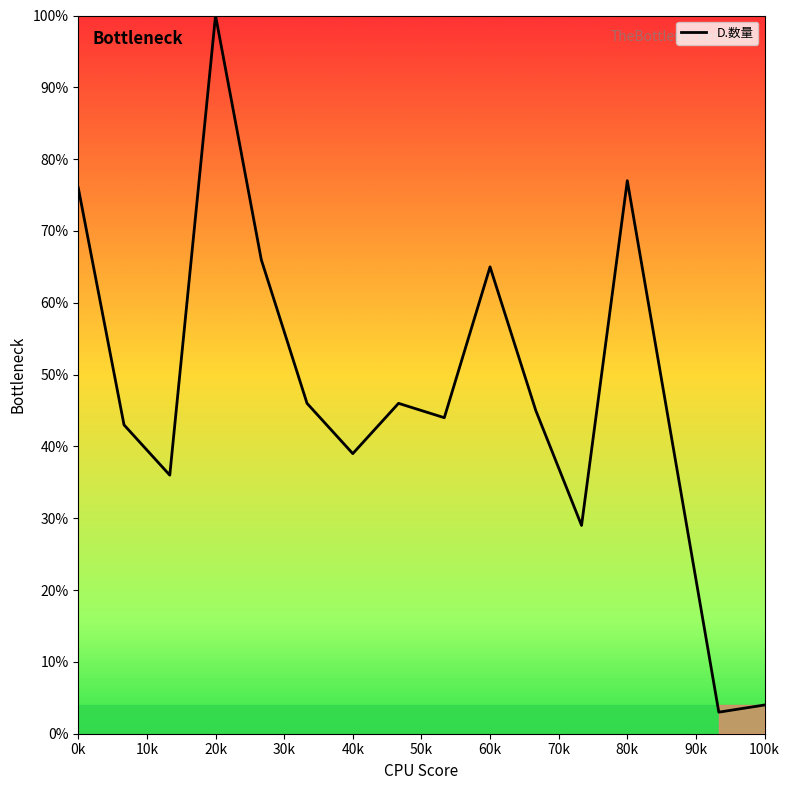

What is the difference between the maximum and minimum values?

97.0